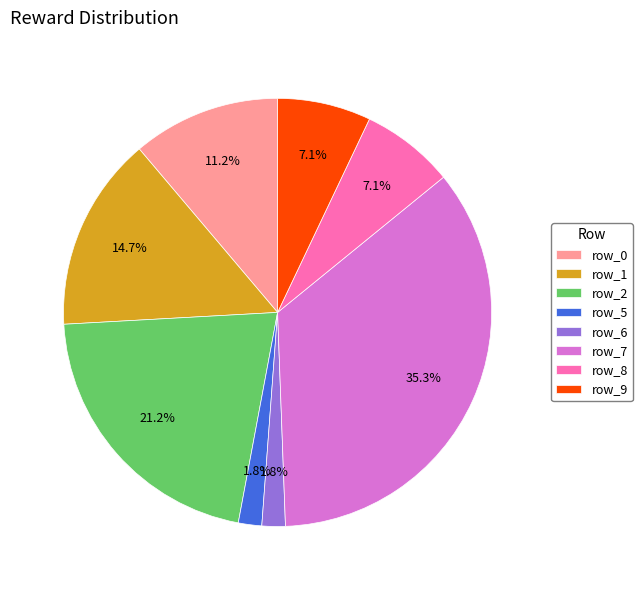

Which category has the biggest portion of the pie?

row_7